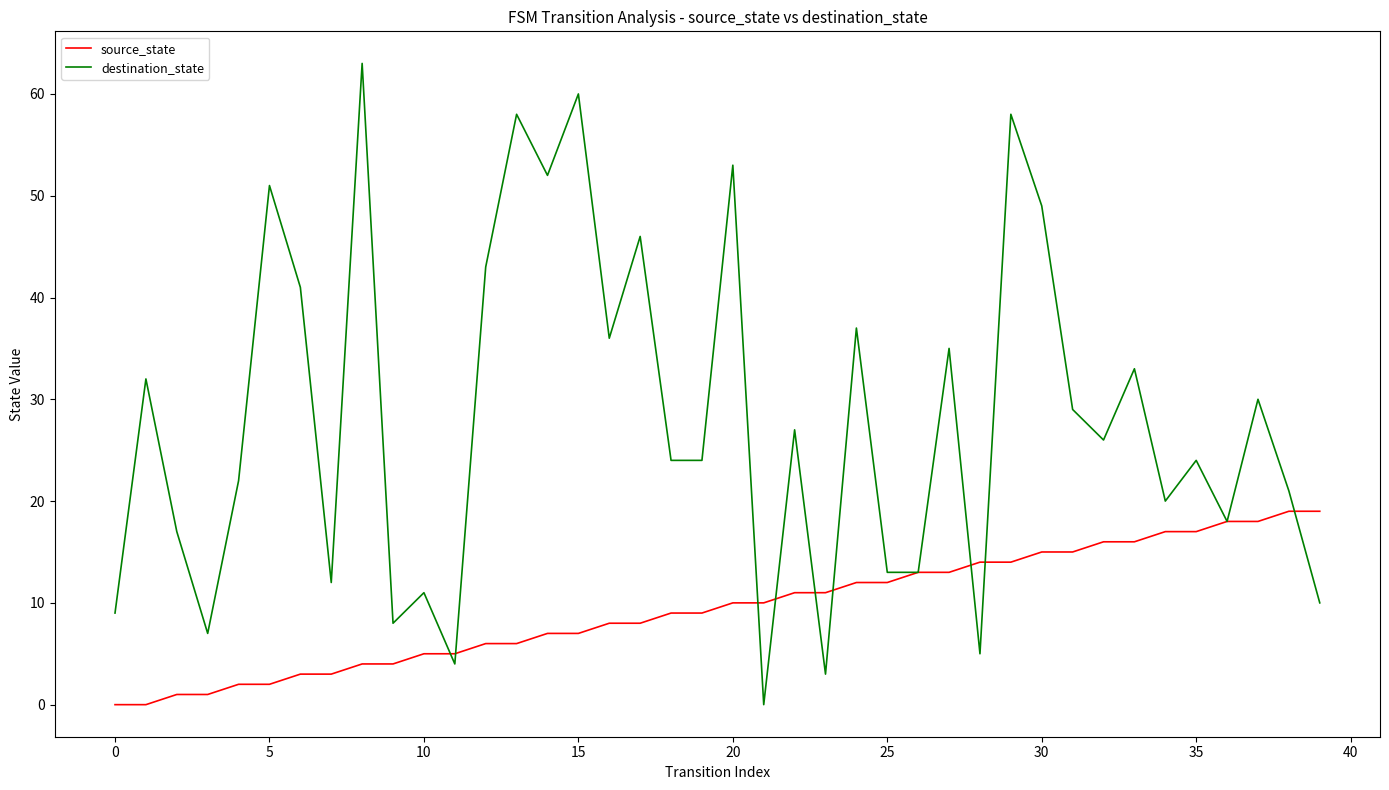

List the series in order of their overall mean, highest first.

destination_state, source_state